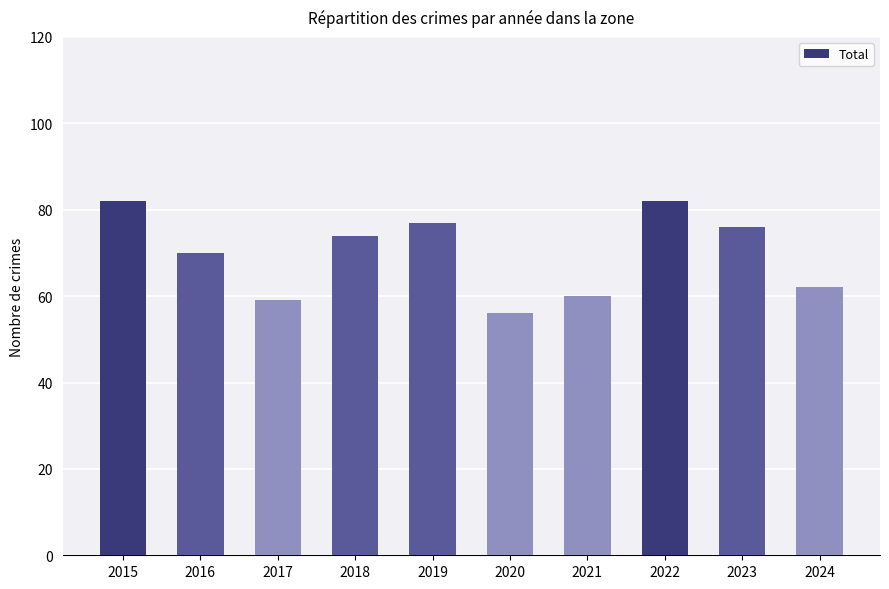

How many categories are shown in the chart?

10